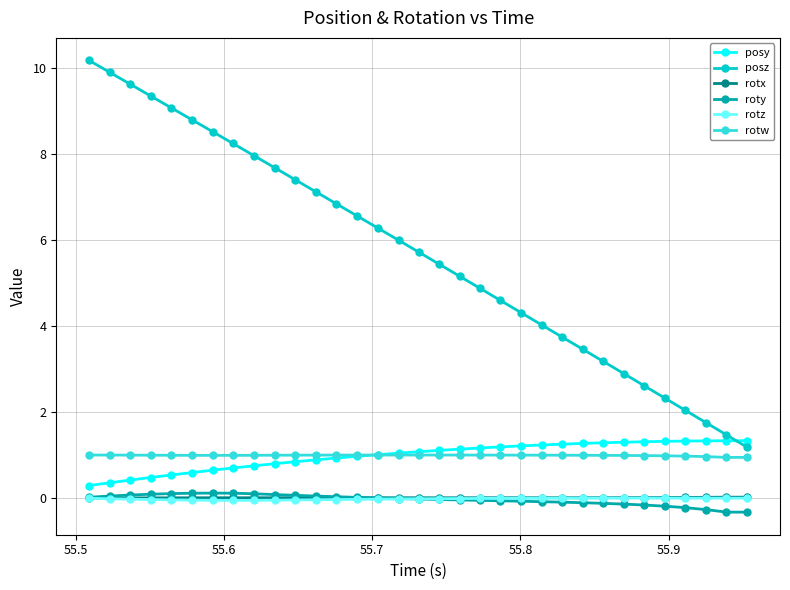

True or false: roty and rotw intersect in this chart.

False